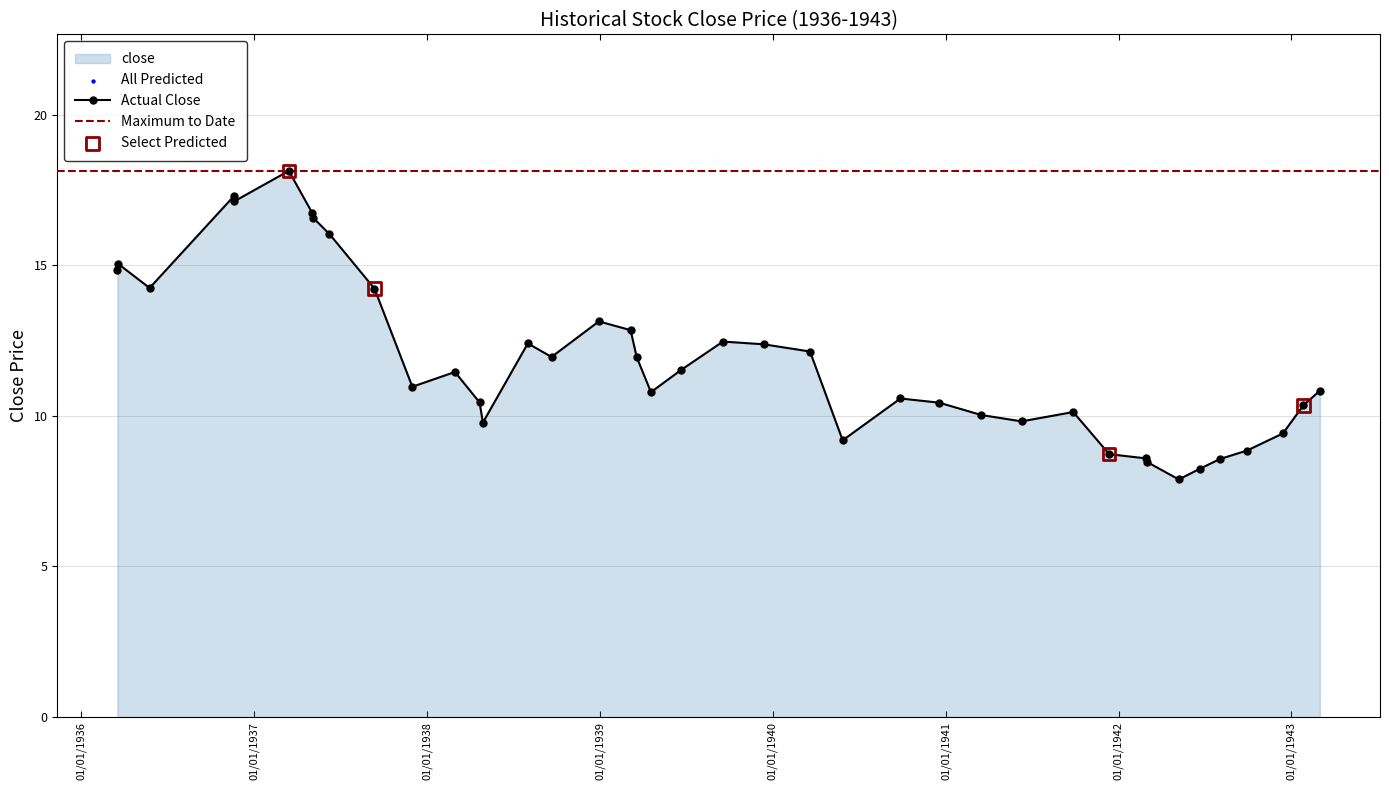

What is the change in value from 1938-03-01 to 1939-04-19?

-0.7